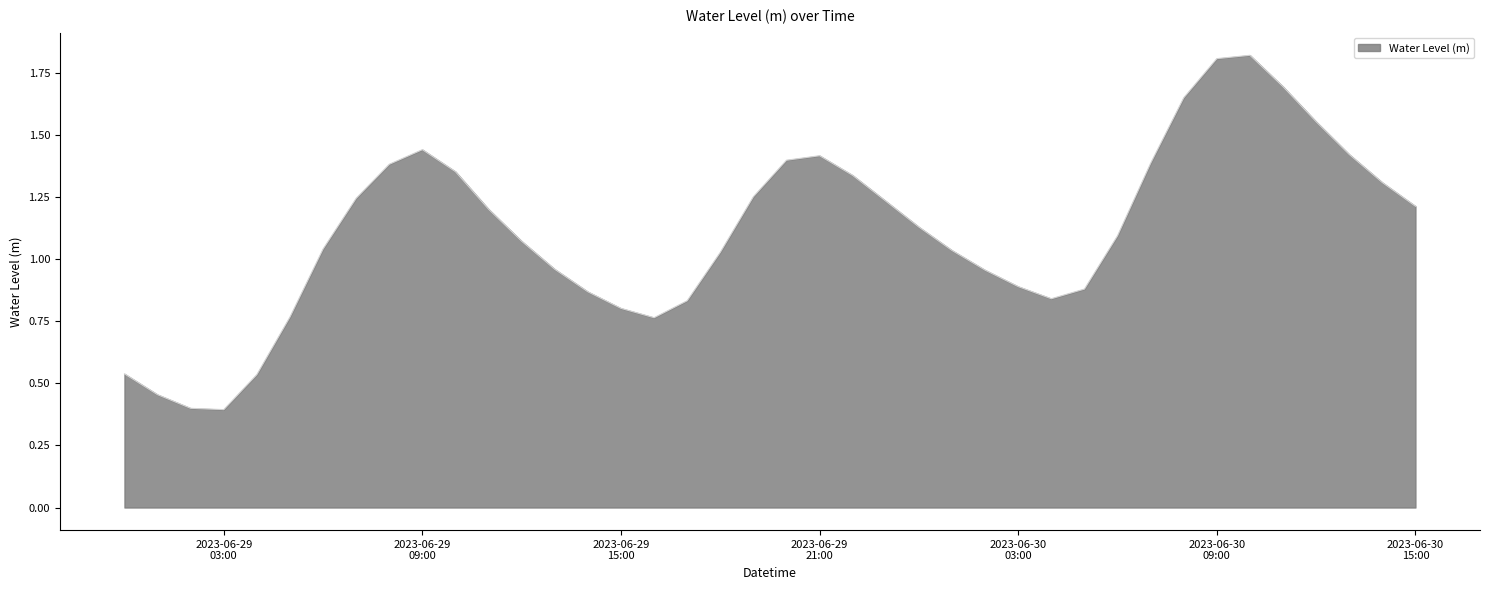

What is the maximum value shown in the chart?

1.8